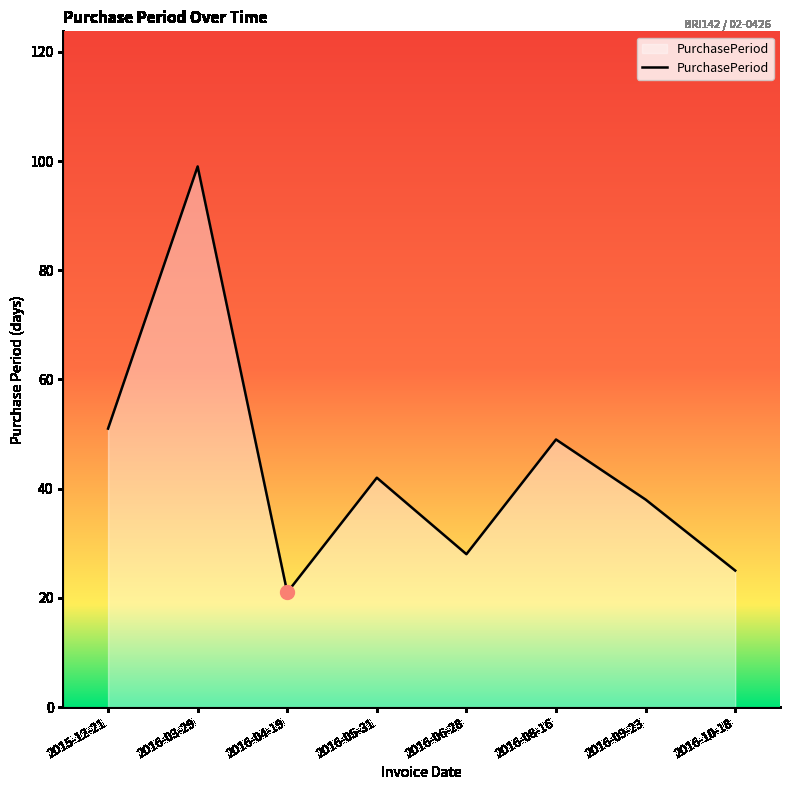

What position from the right is 2016-04-19?

6